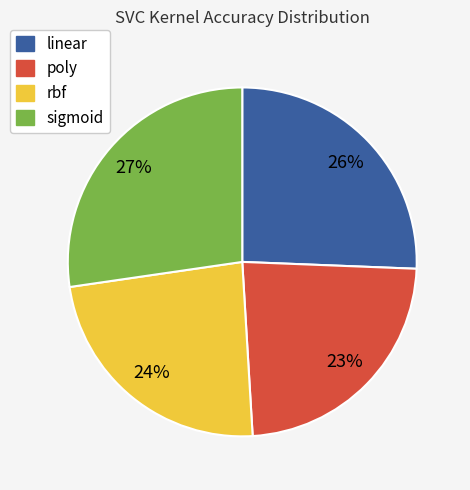

To the nearest percent, what is the combined percentage of poly and rbf?

47%